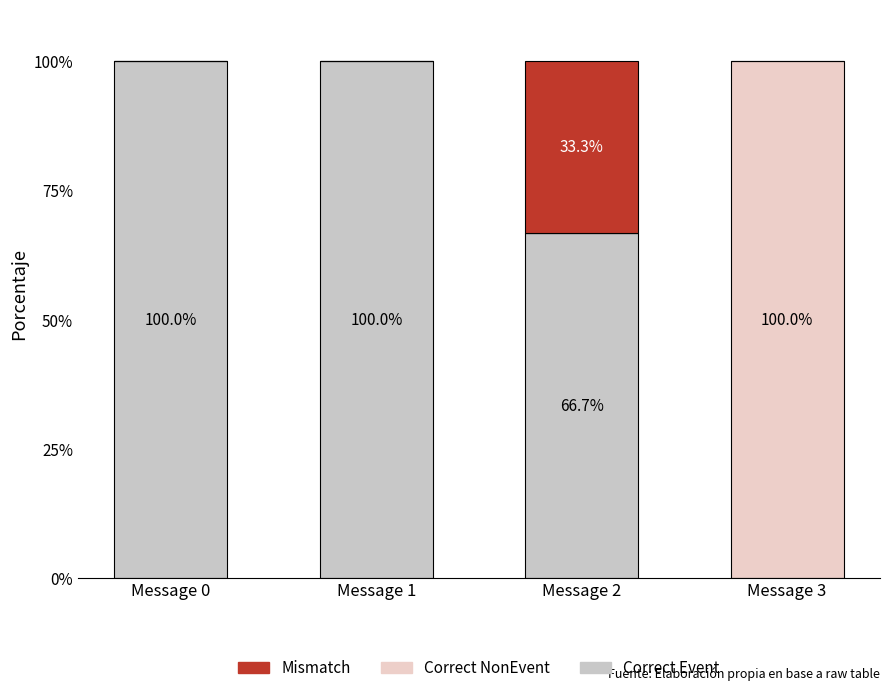

Are the bars grouped side by side (vs. stacked)?

No